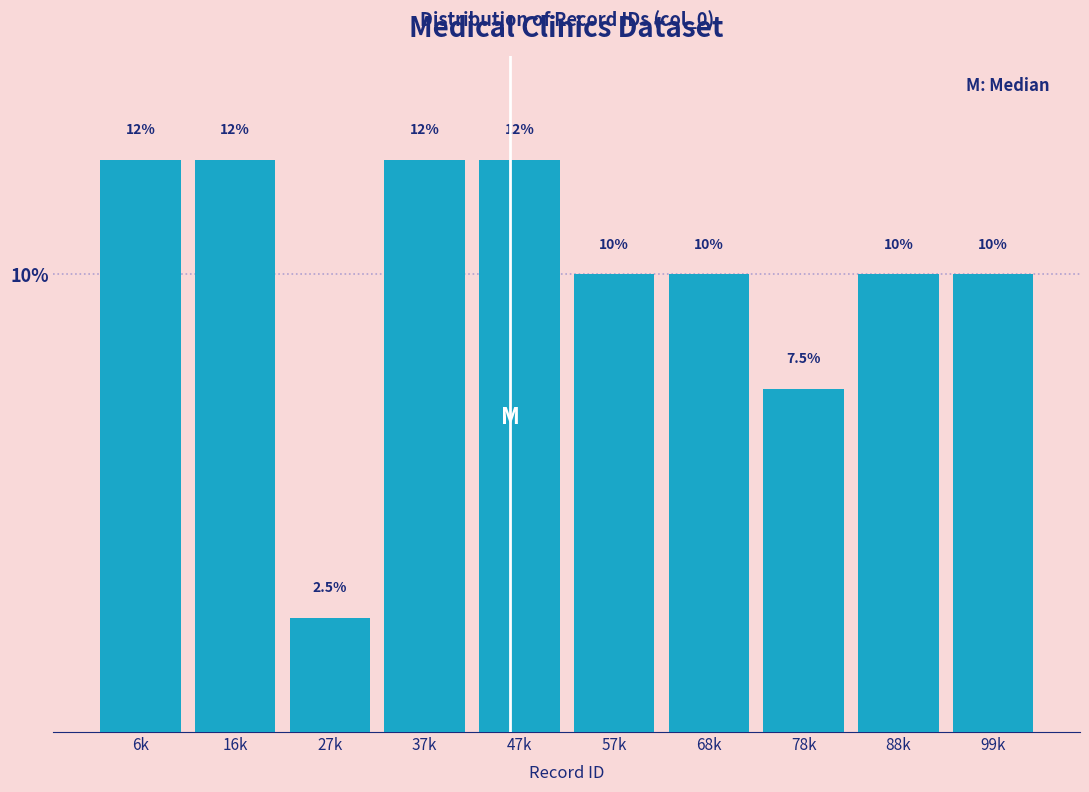

Reading left to right, extract all data points from this chart.

12.5	12.5	2.5	12.5	12.5	10.0	10.0	7.5	10.0	10.0